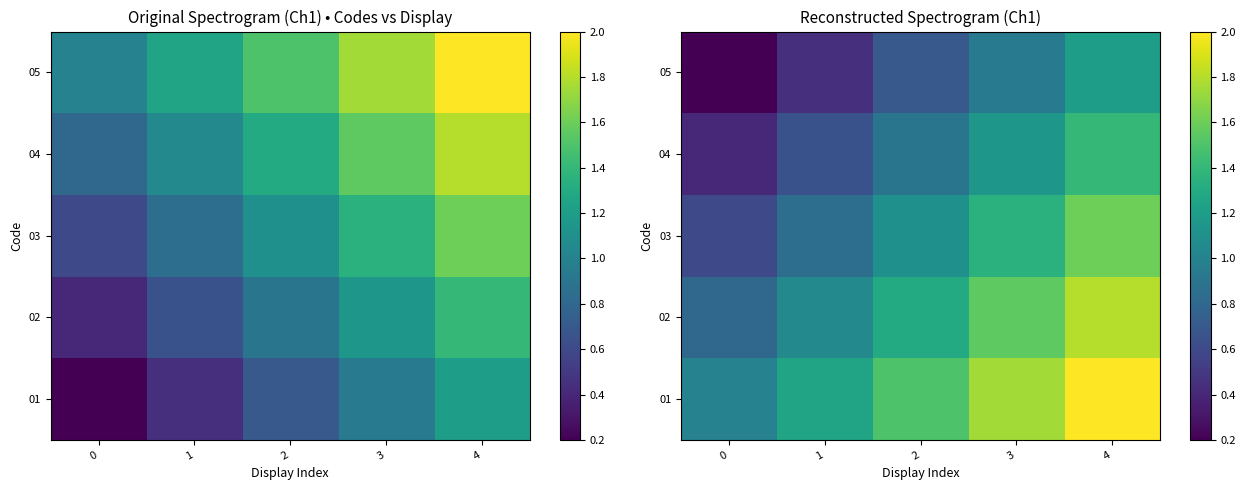

What is the total value across all series at 2?

5.5